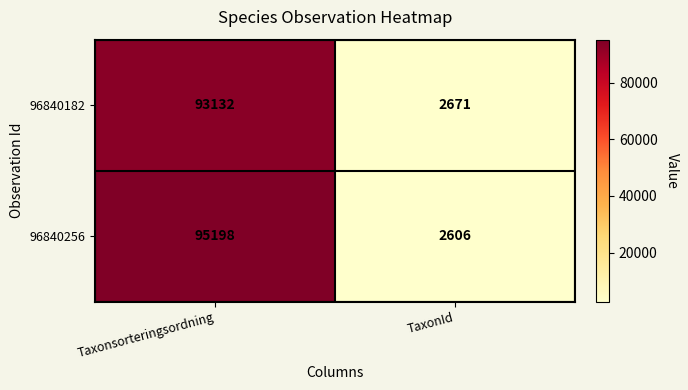

Read the 96840256 value at TaxonId.

2606